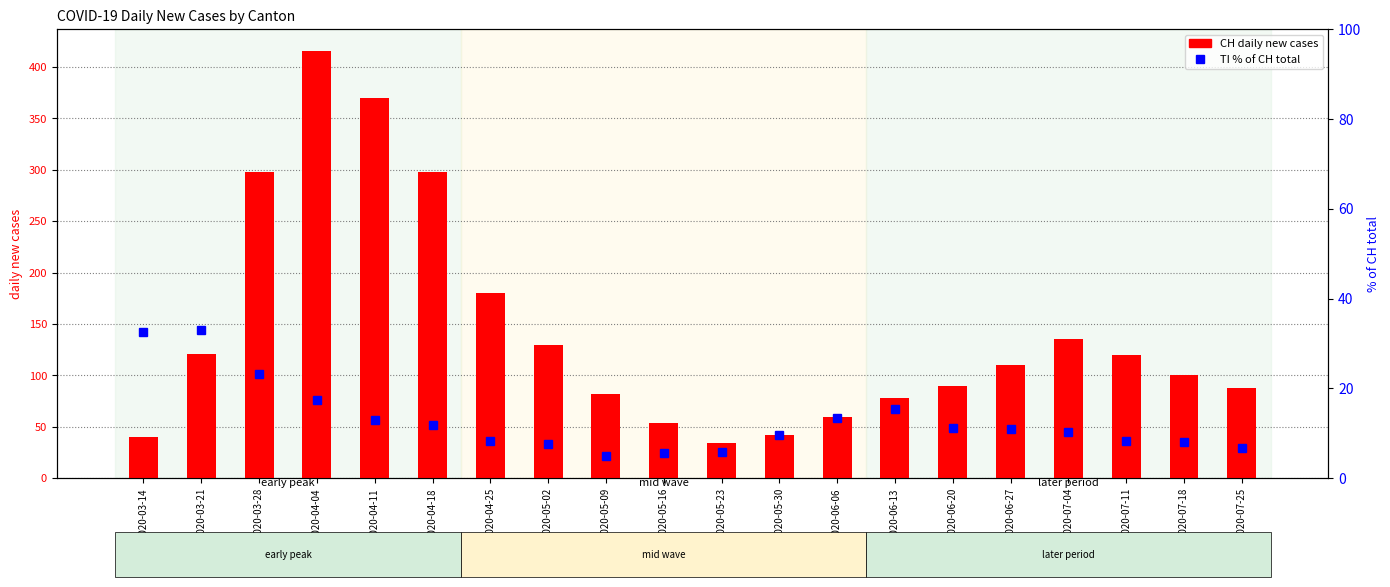

What is the average value of the TI % of CH series?

12.8